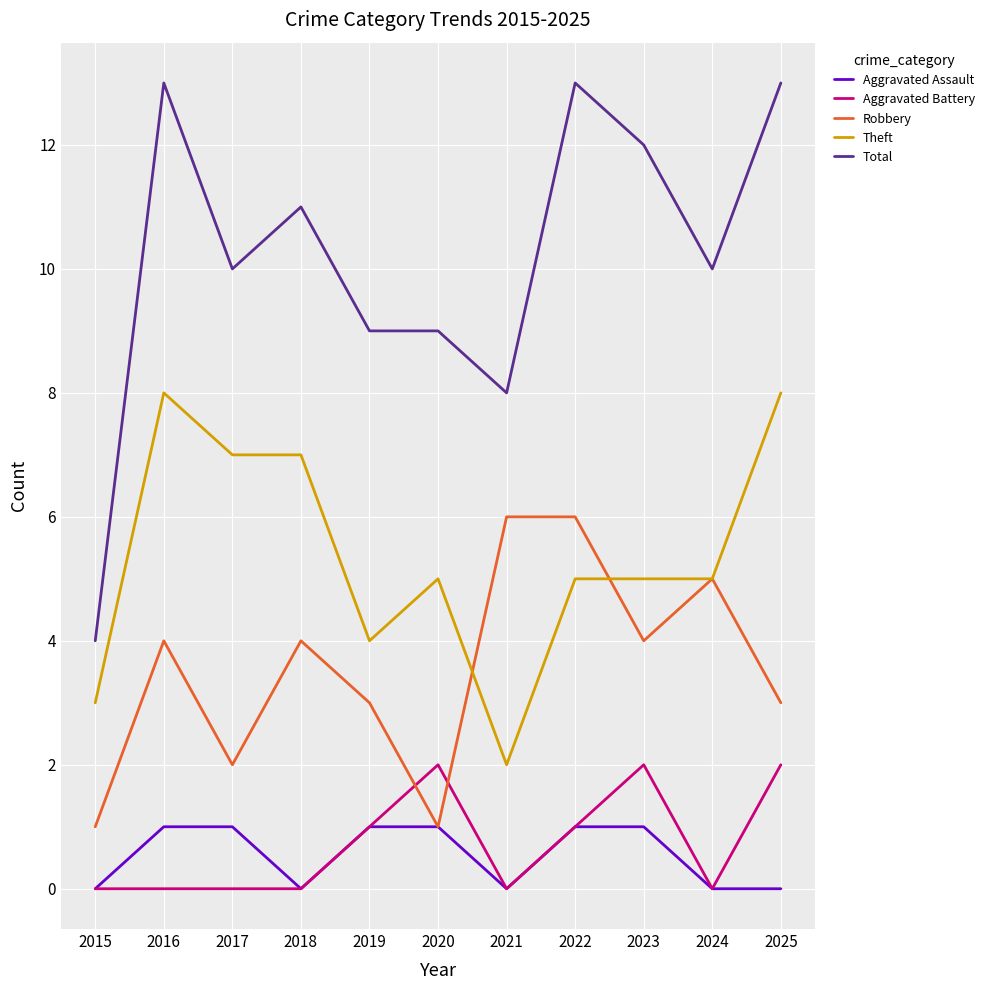

What is the difference between the second highest and minimum values in the Total series?

9